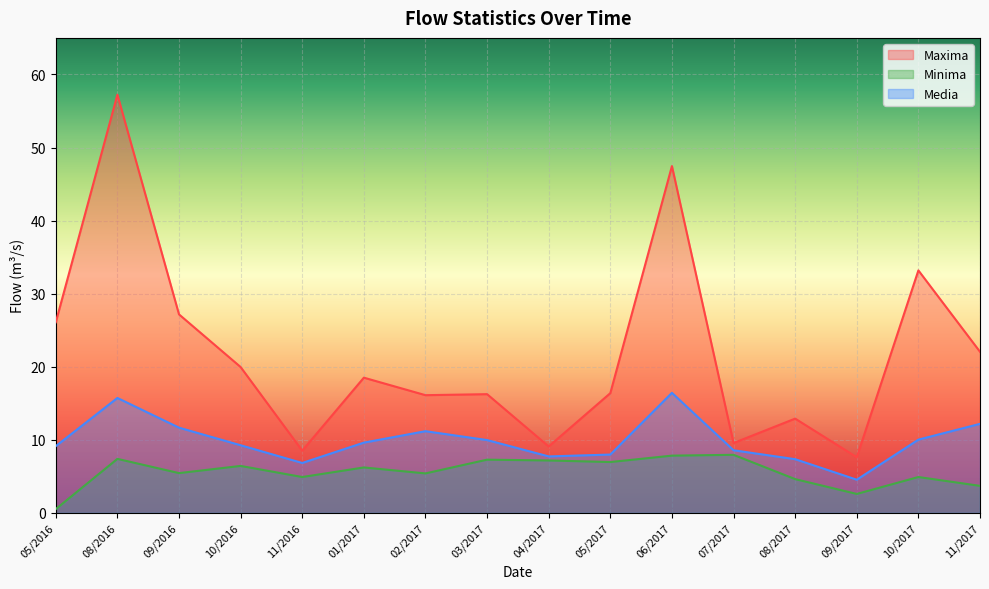

What position from the right is 06/2017?

6